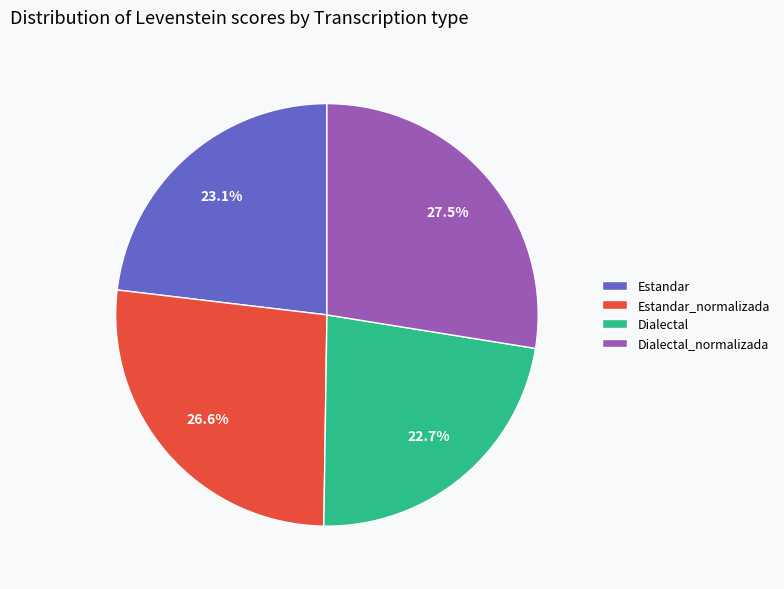

Which category has the biggest portion of the pie?

Dialectal_normalizada